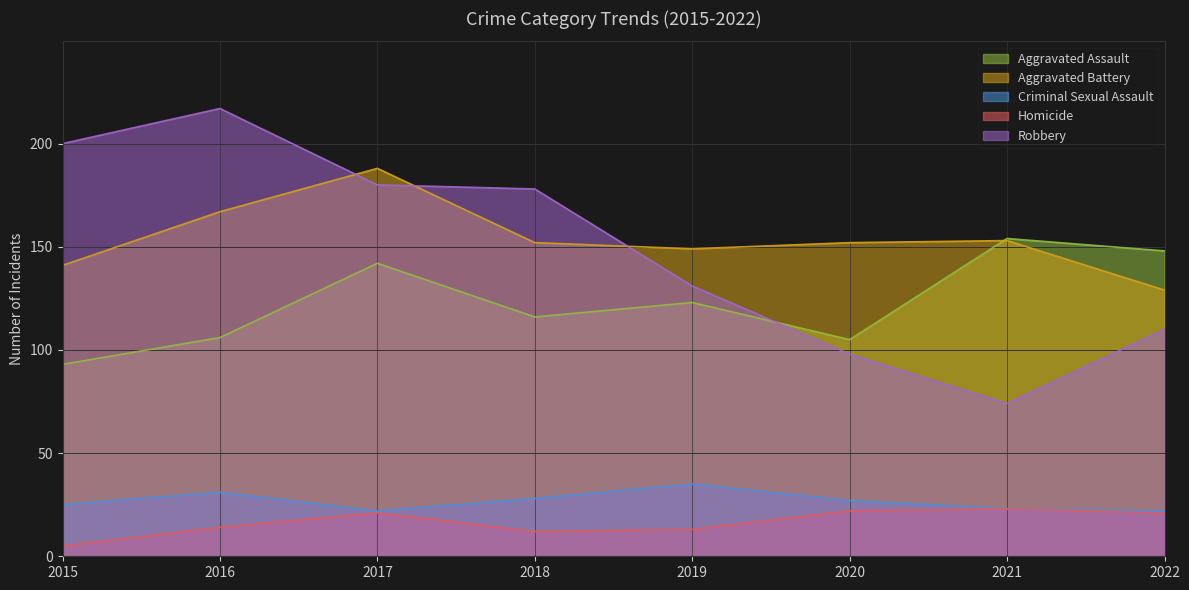

Which category has the highest value in the Homicide series?

2021